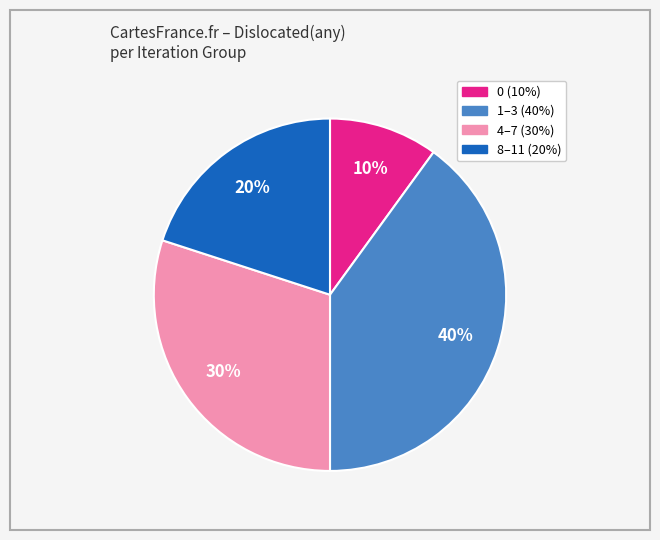

Is there a majority slice in this chart?

No